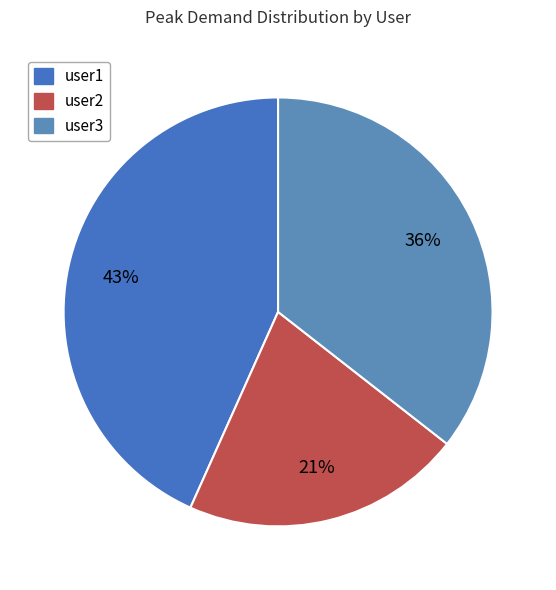

True or false: user2 accounts for 21% of the total.

True